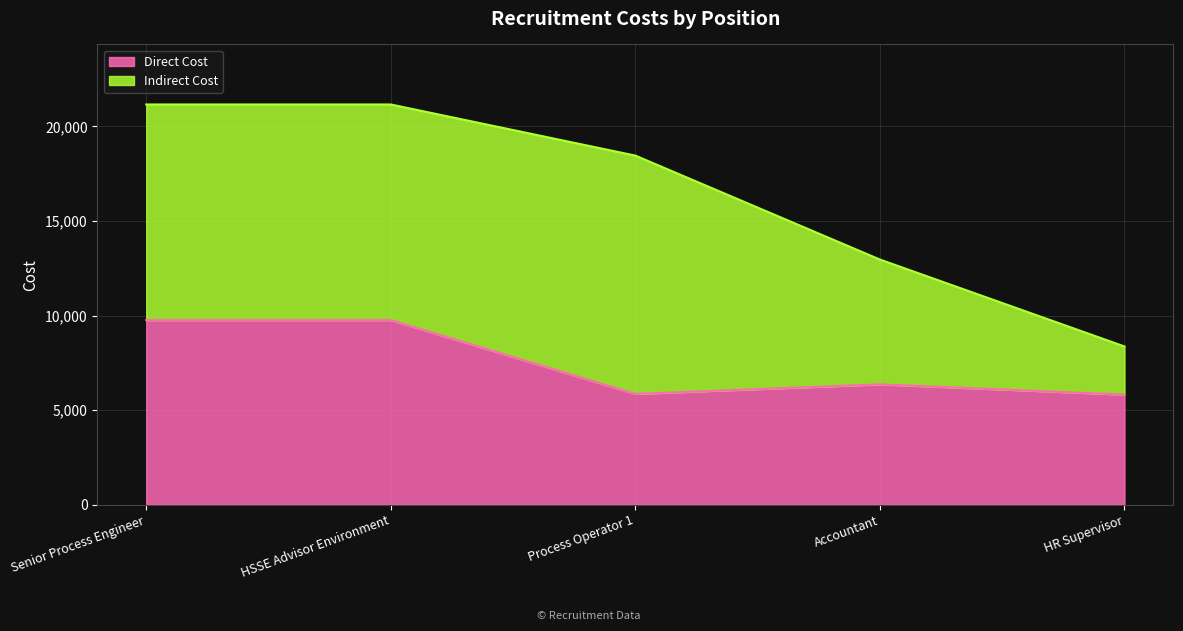

Reading left to right, extract all data points from this chart.

9756.4	9756.4	5854.3	6359.3	5814.8